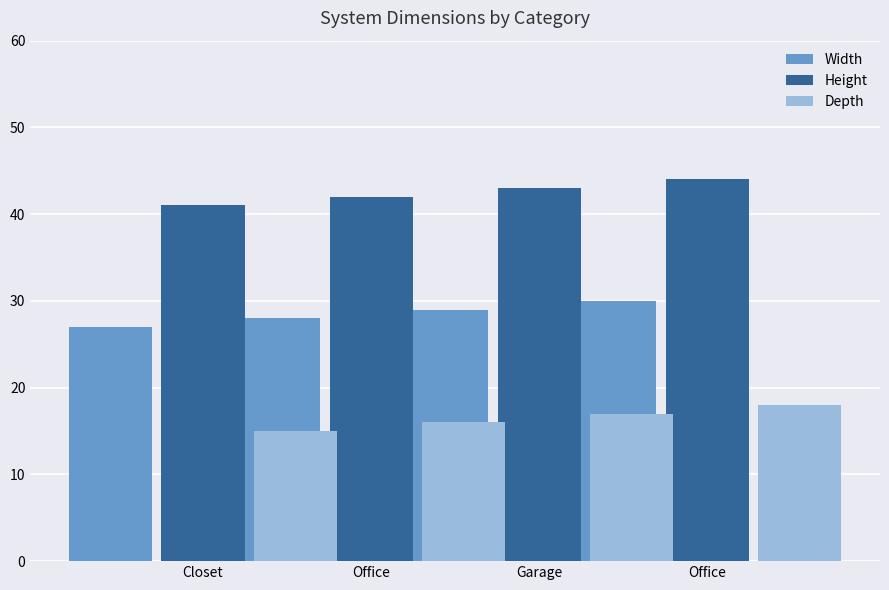

What is the spread (max minus min) of values at Closet?

26